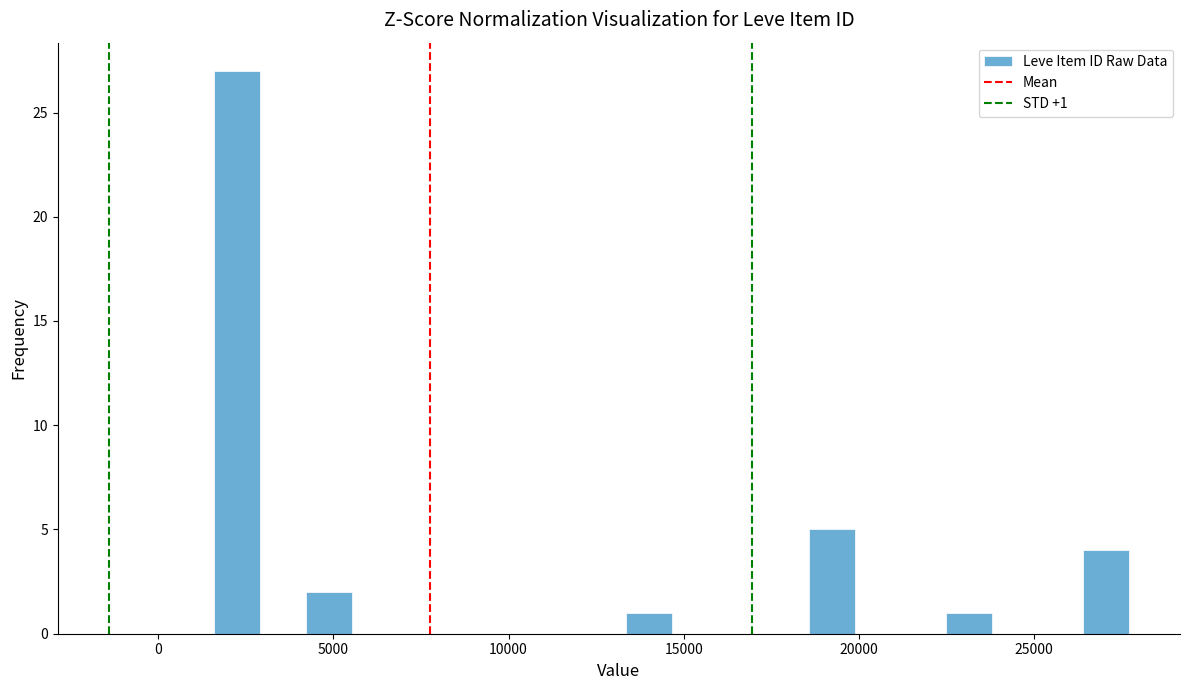

Read against the x-axis, roughly where is the centre of the tallest bar?

2500